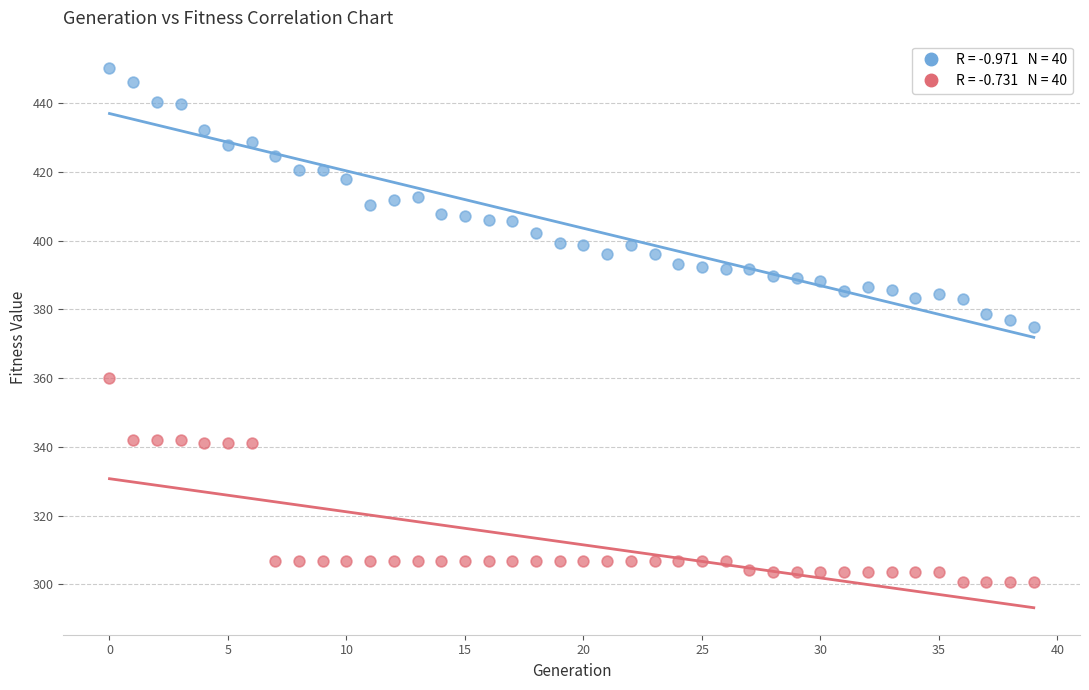

Across all data points, what is the range of Y values (max minus min)?

149.5